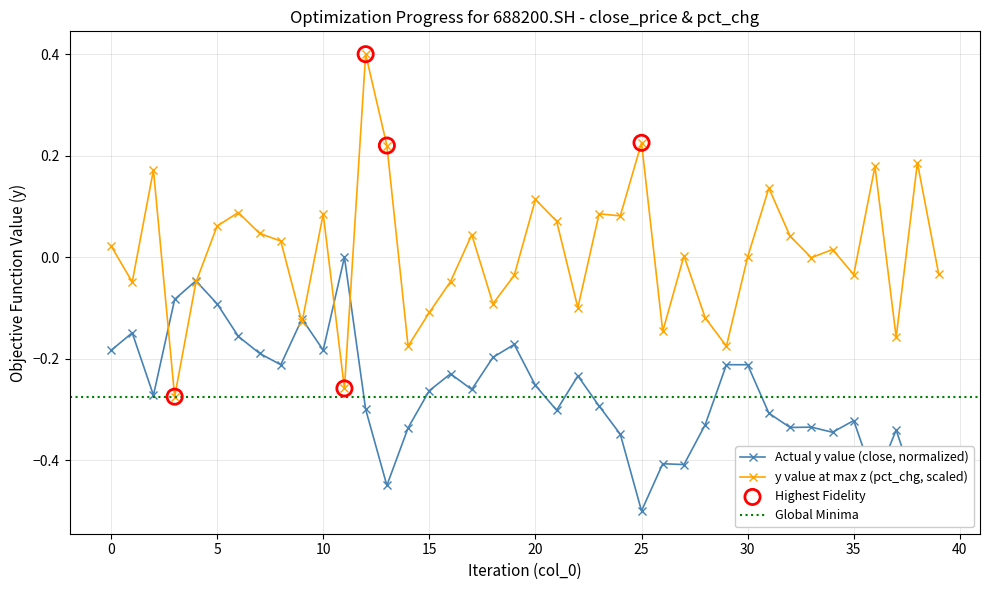

Which series contains the highest Y value?

pct_chg